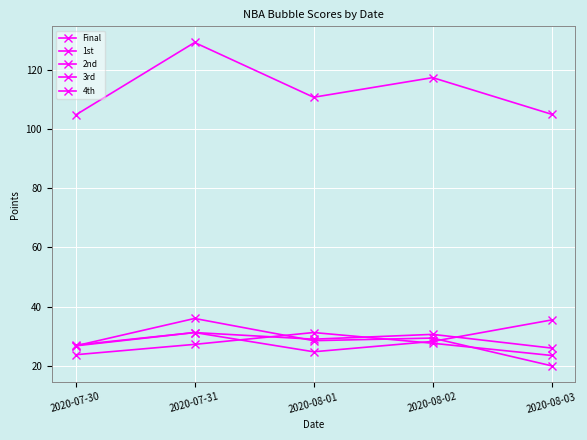

What is the highest value of the 3rd series?

35.5